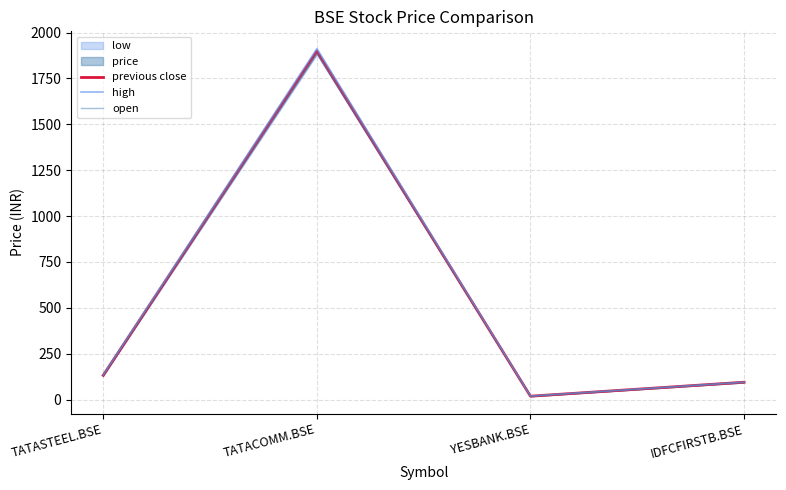

How many values in the high series are below 134?

2